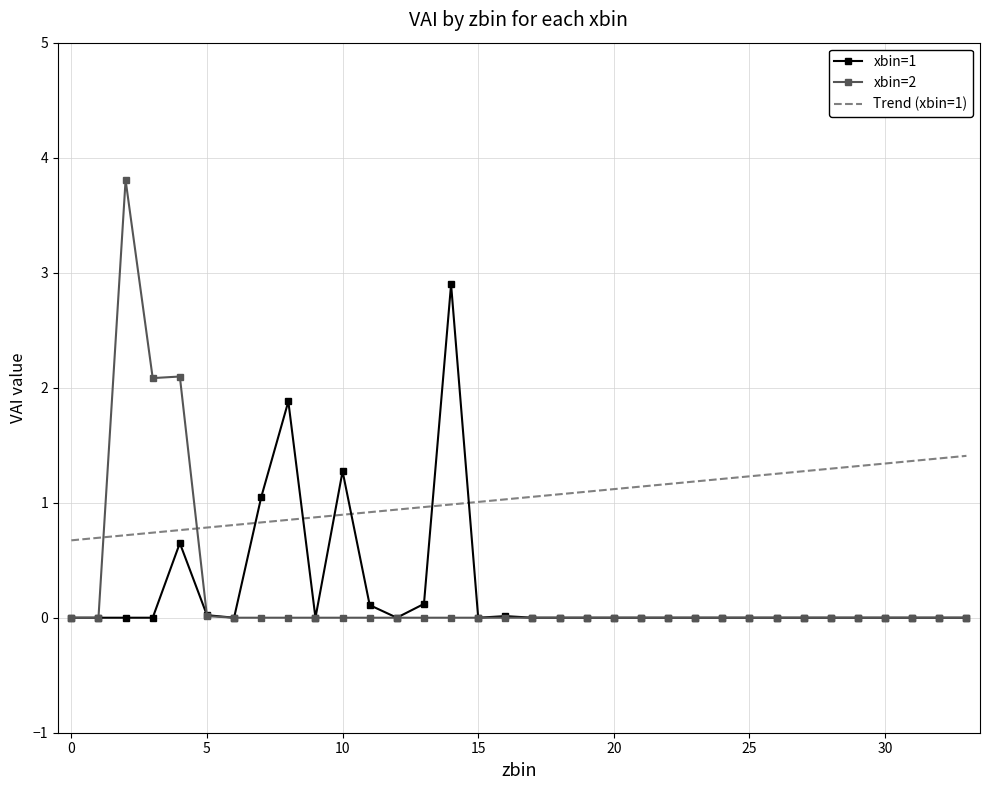

What is the difference between the second highest and minimum values in the Trend (xbin=1) series?

0.7